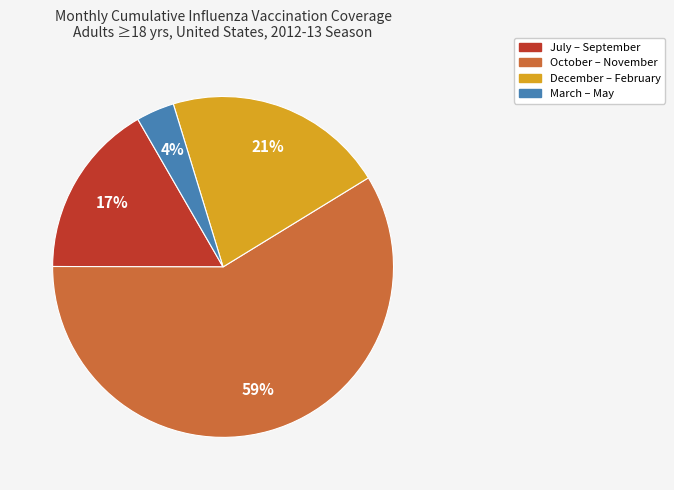

Is there any slice that represents more than half of the pie?

Yes